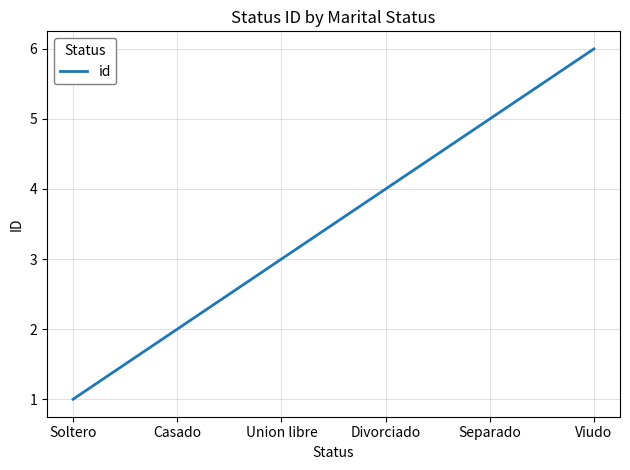

How many lines are shown in the chart?

1